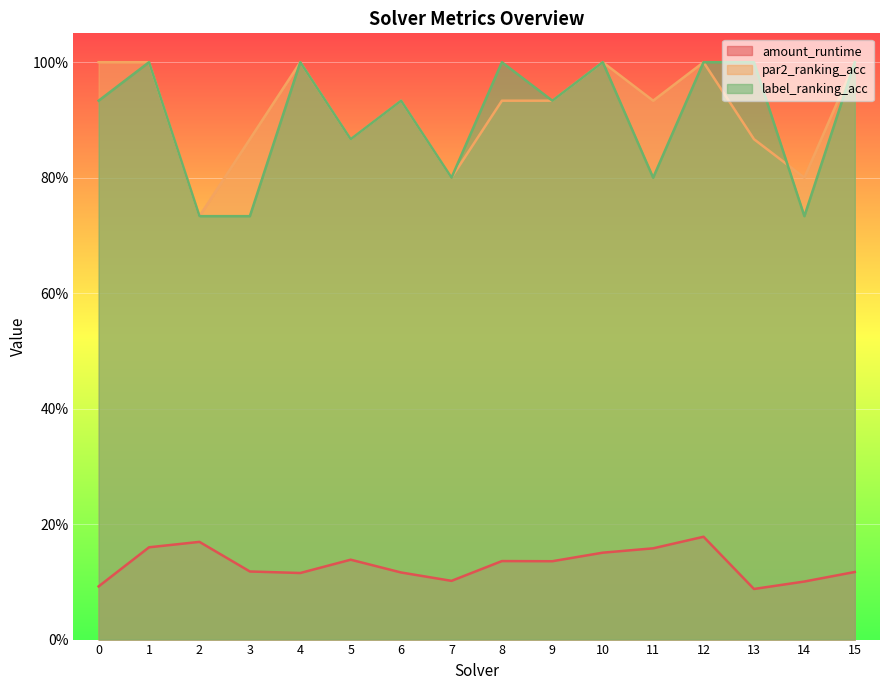

Which has a higher value, 15 or 9?

9